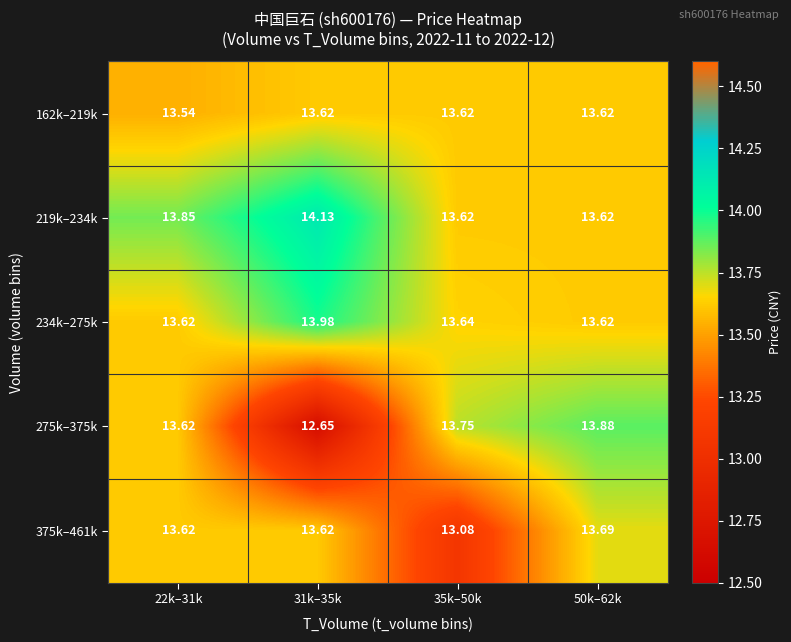

Is the value of 162k–219k at 35k–50k greater than the value of 275k–375k at 31k–35k?

Yes